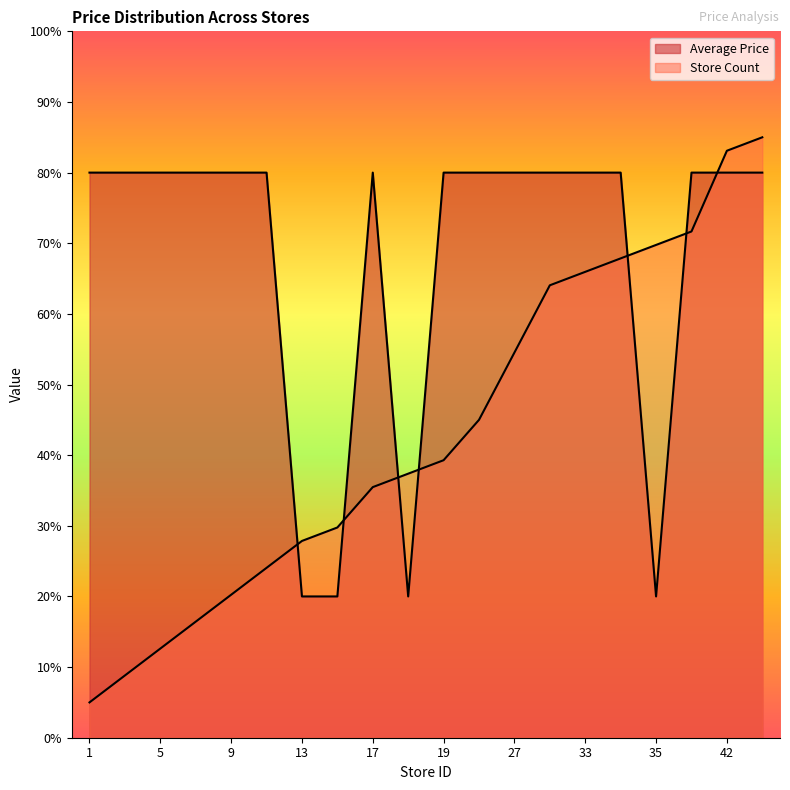

At which category is the sum across all series the highest?

43